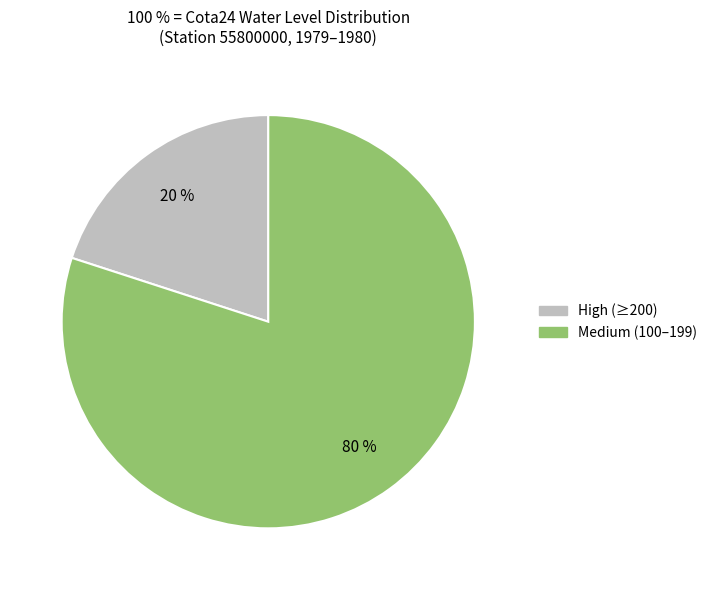

Is there a majority slice in this chart?

Yes